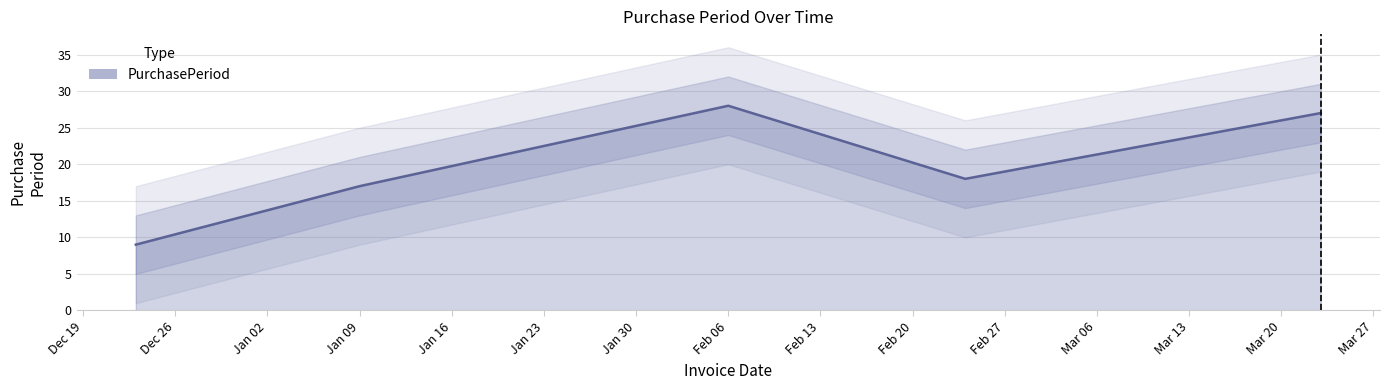

At which label does the data first exceed 18?

Feb 06